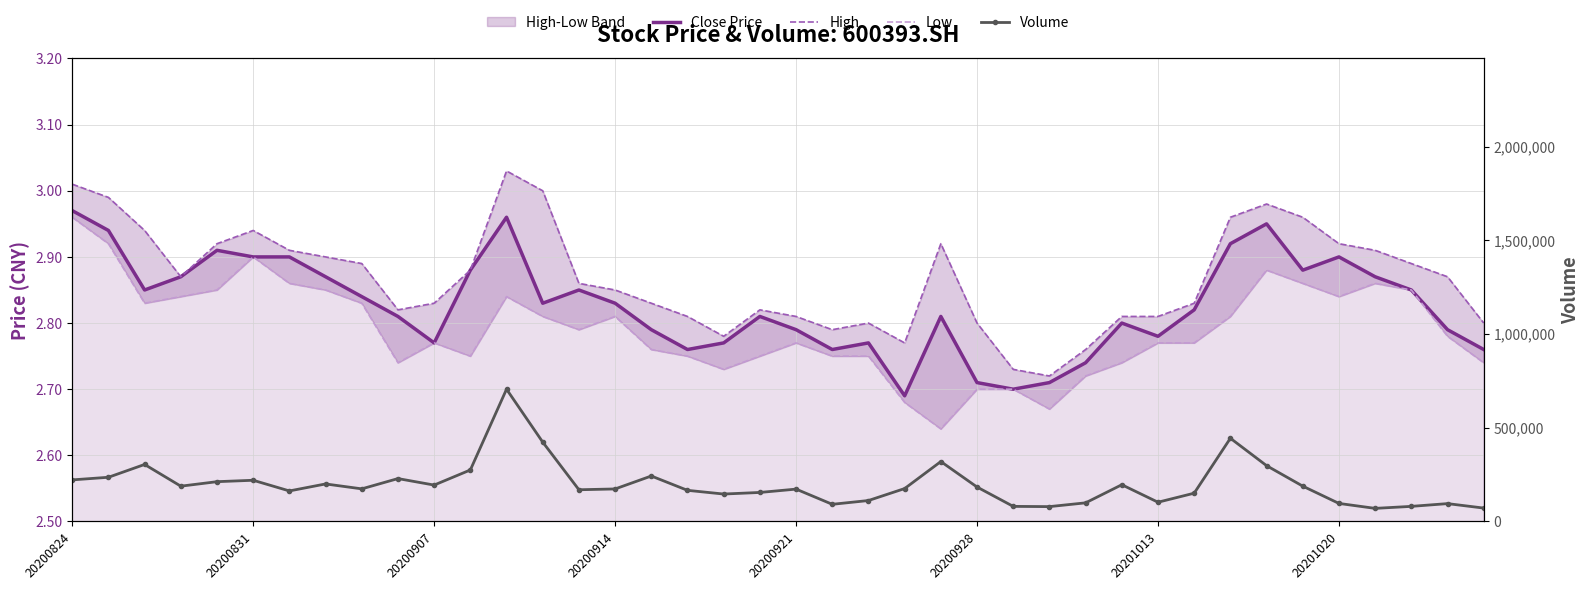

Which series has the largest total across all categories?

Volume